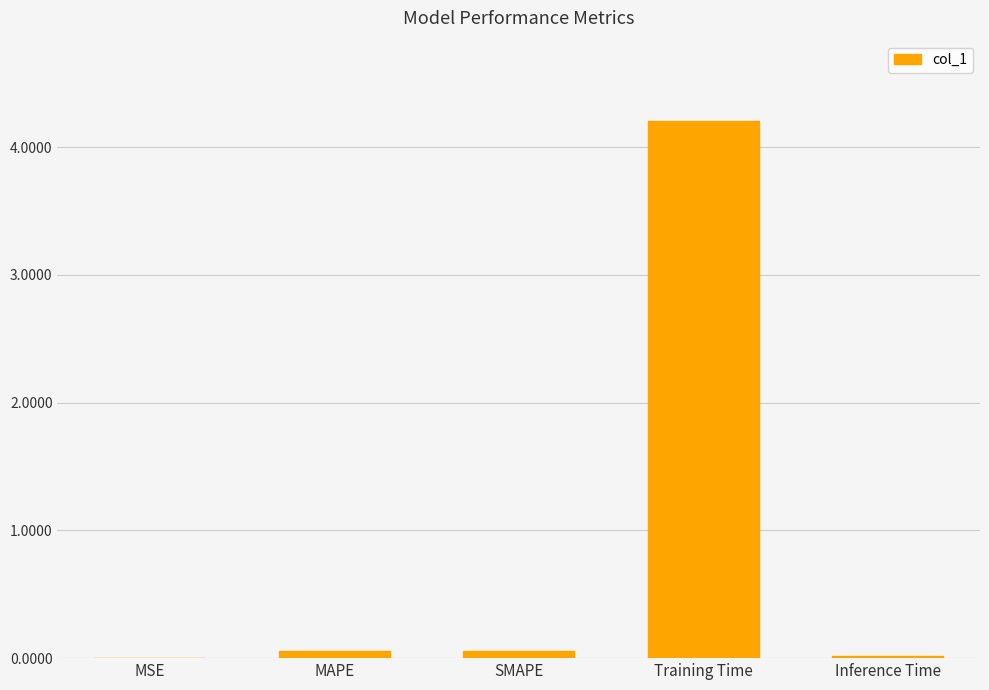

The value at MAPE is 0.1. True or false?

True